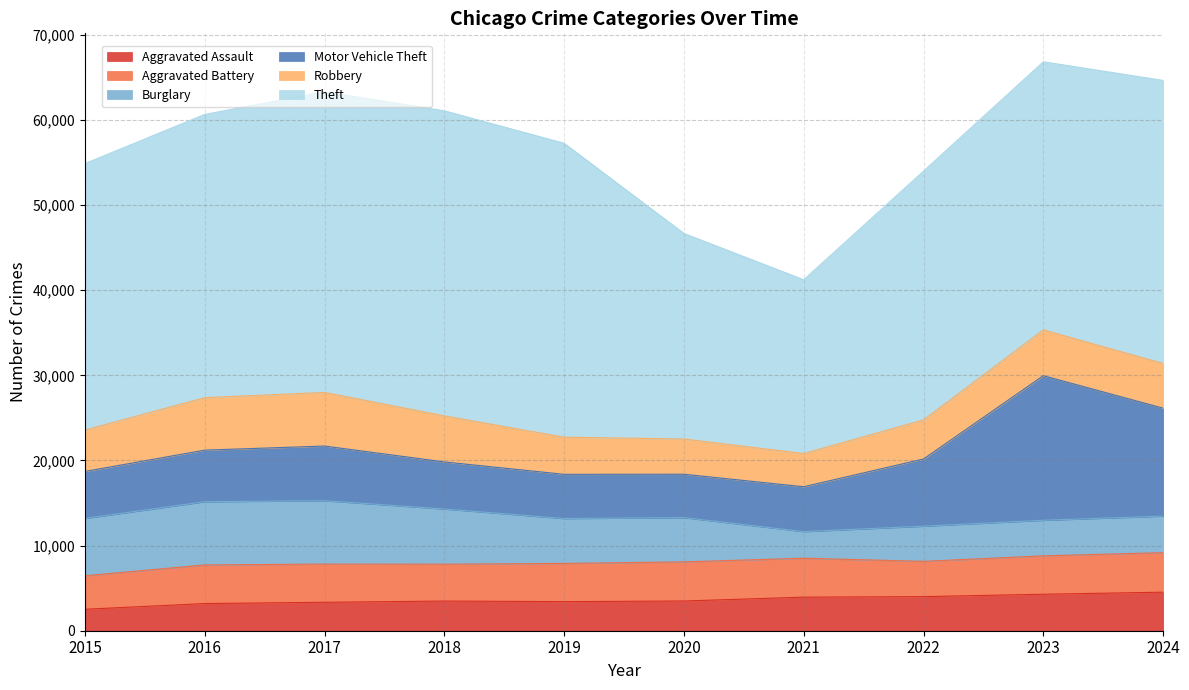

How many categories are shown in the chart?

10